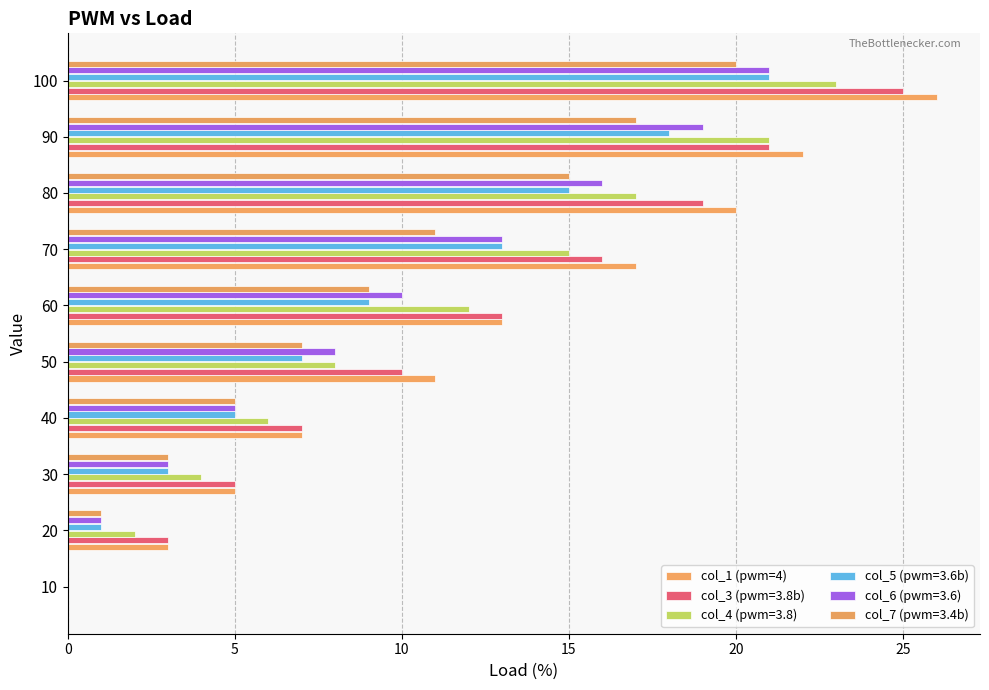

How many distinct data groups are displayed?

6